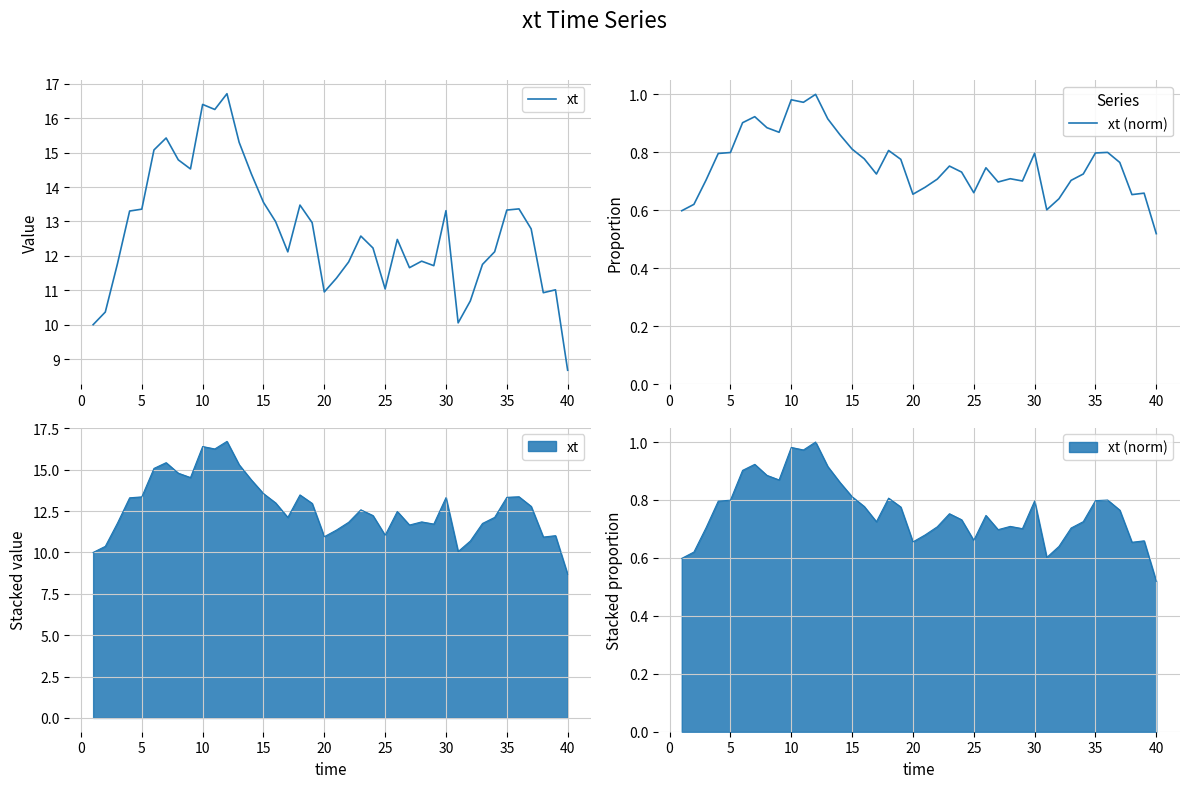

What is the minimum value for xt?

8.7